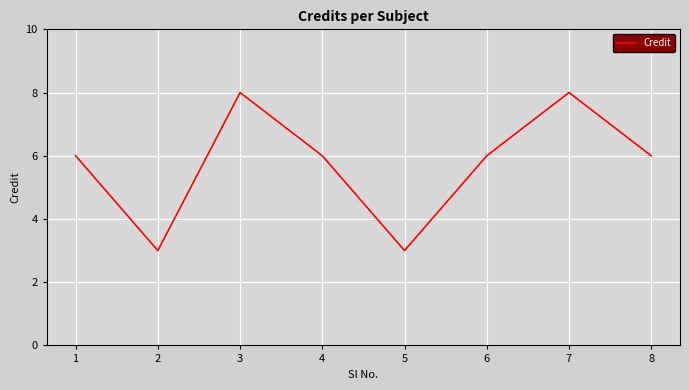

The value at 1 is 6. True or false?

True